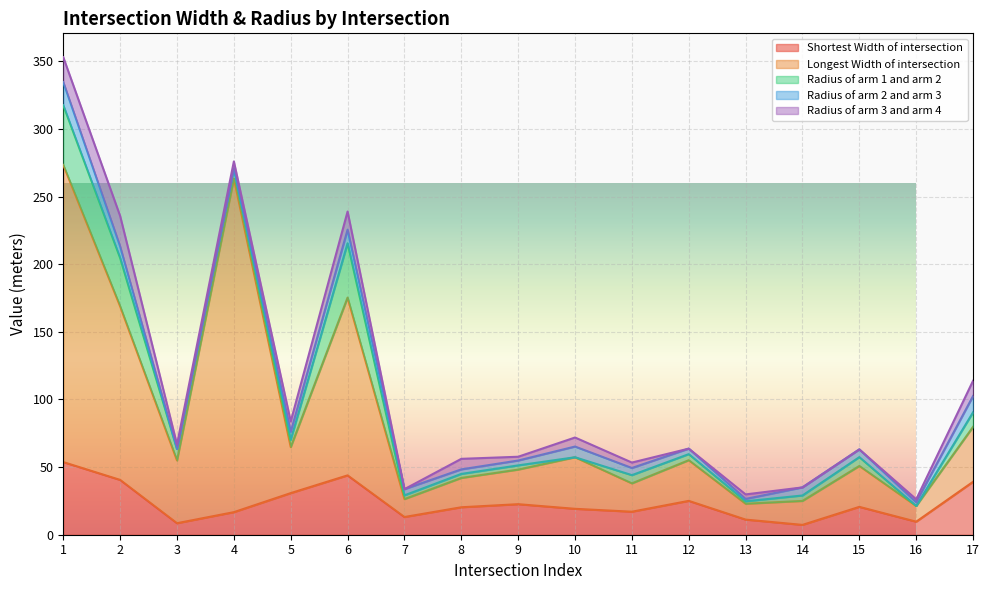

What is the total value across all series at 1?

353.0